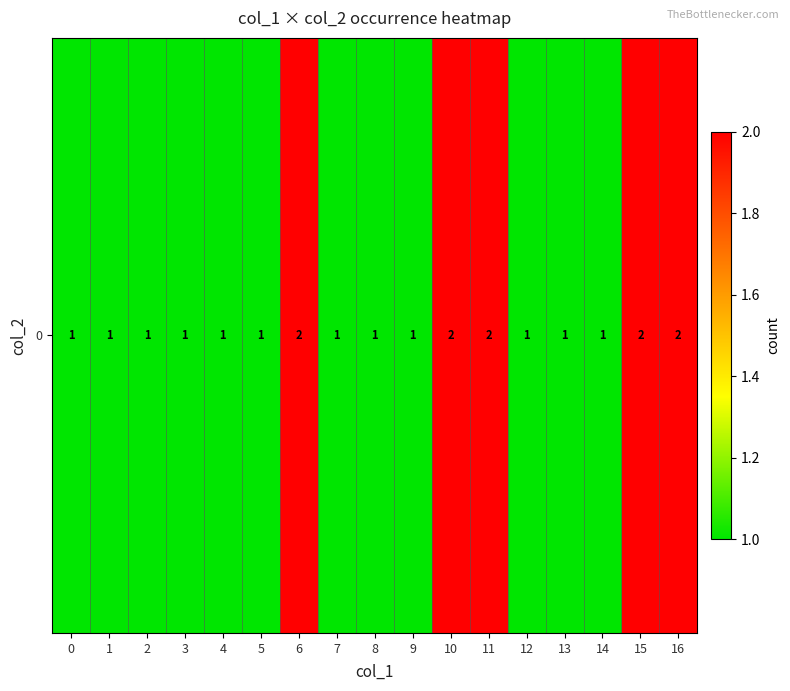

The value at 11 is 2. True or false?

True